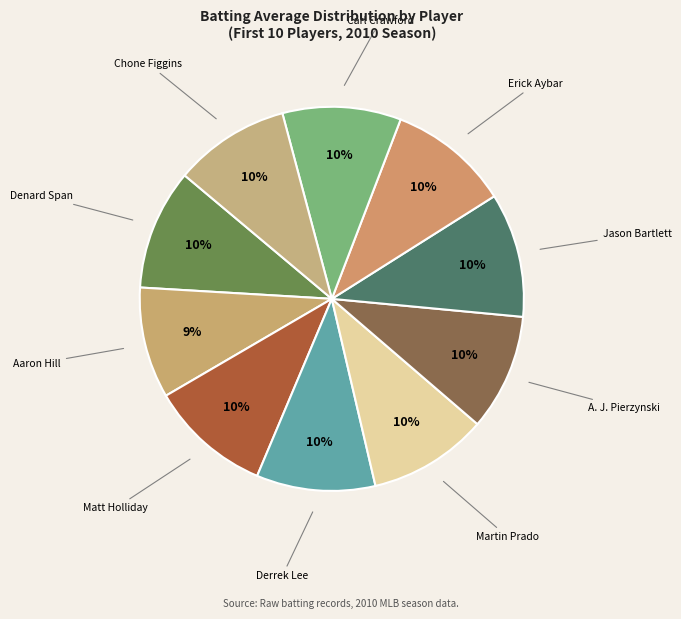

Count the number of slices in the pie.

10